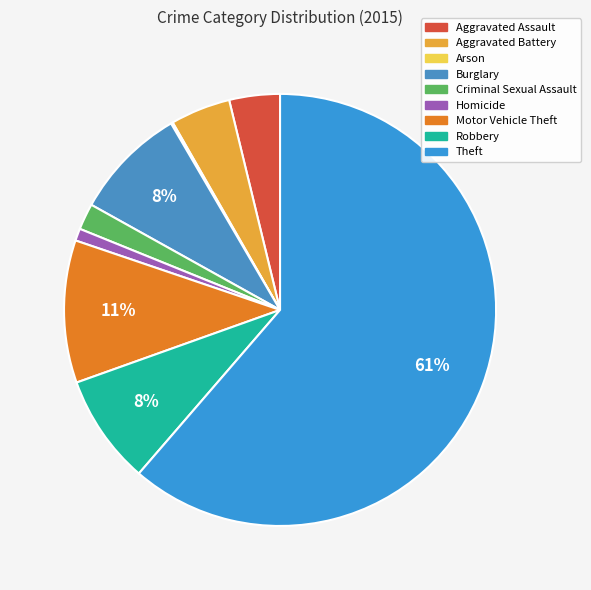

What percentage is the Theft slice, to the nearest percent?

61%